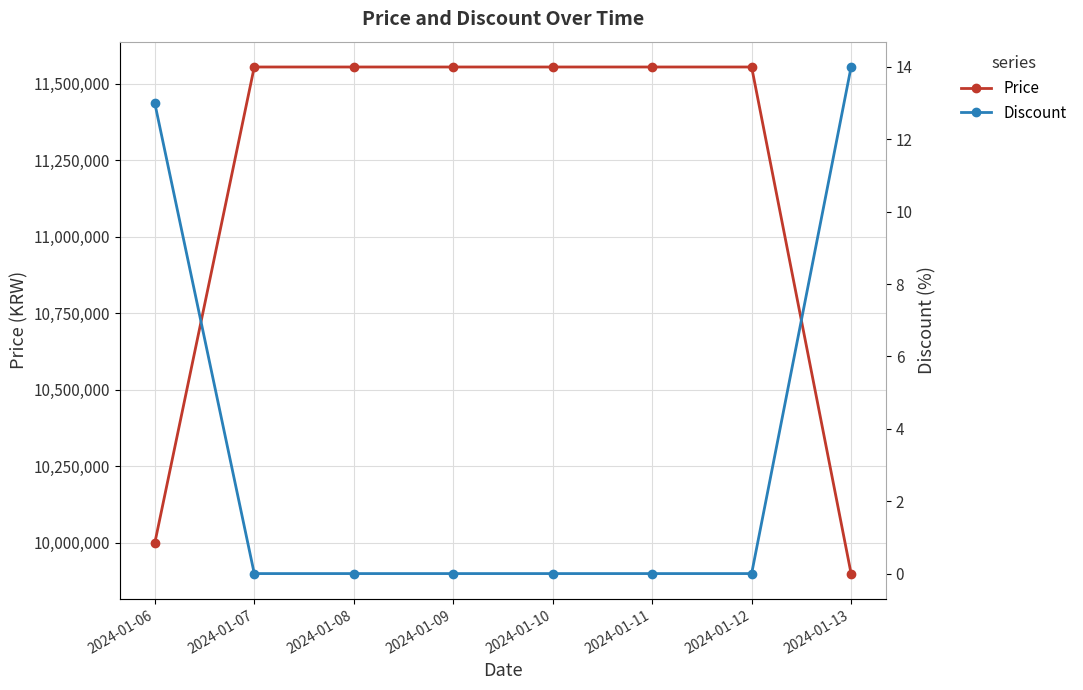

Count the number of categories in the chart.

8